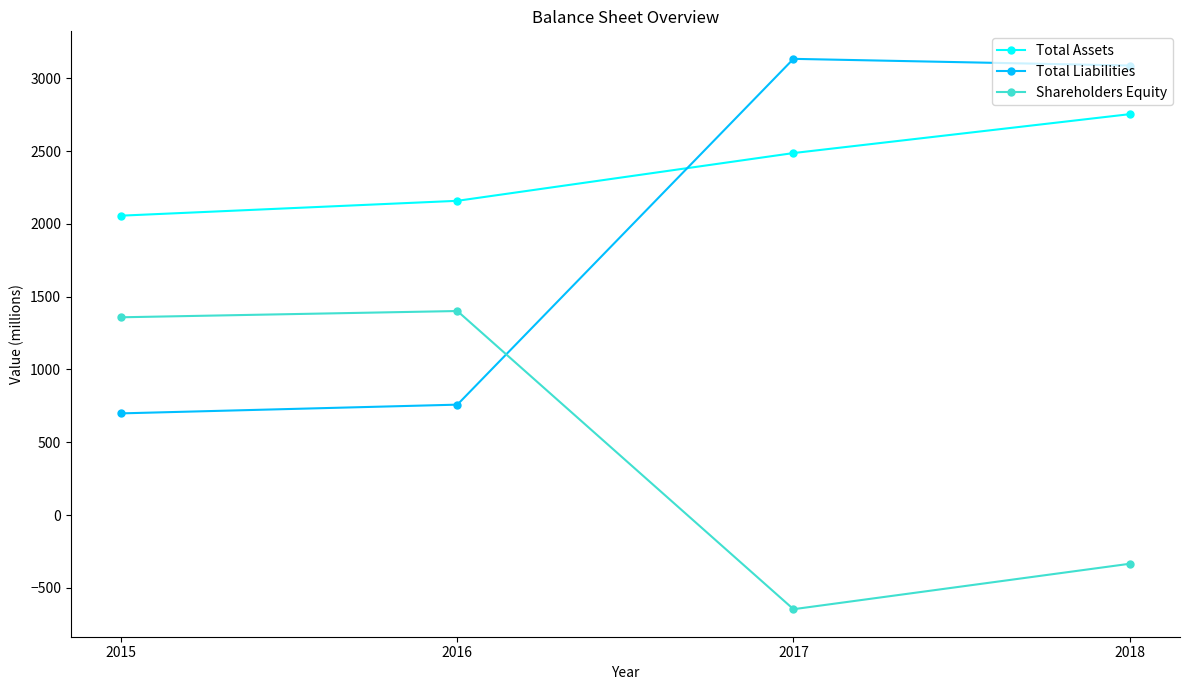

How many values in Shareholders Equity are below zero?

2